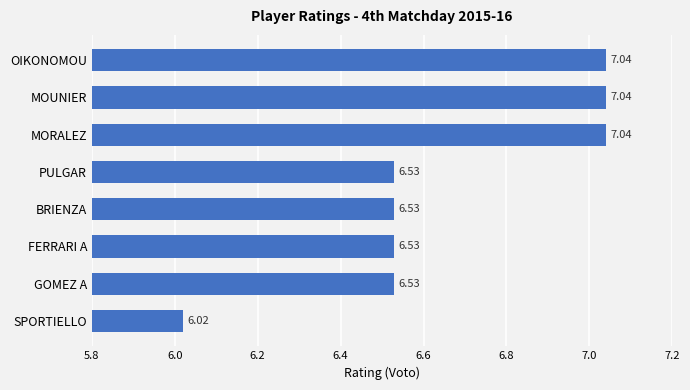

At which label is the value closest to 6?

SPORTIELLO